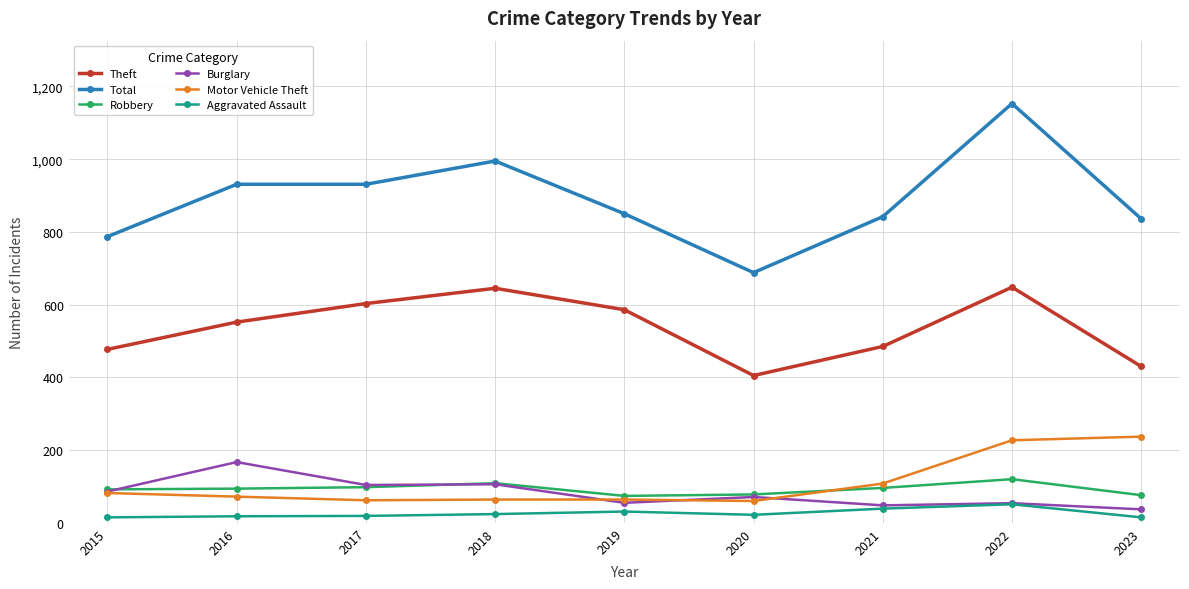

What is the difference between the maximum and minimum values in the Theft series?

243